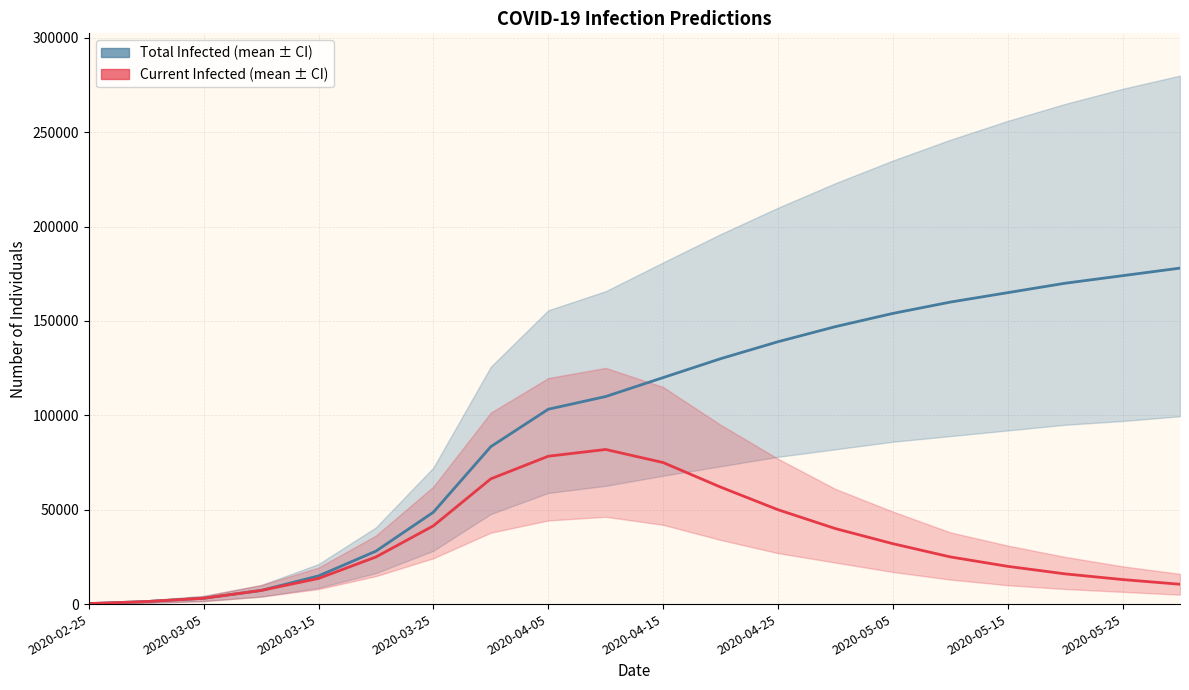

Which series has the widest spread of values?

predicted_total_infected_mean